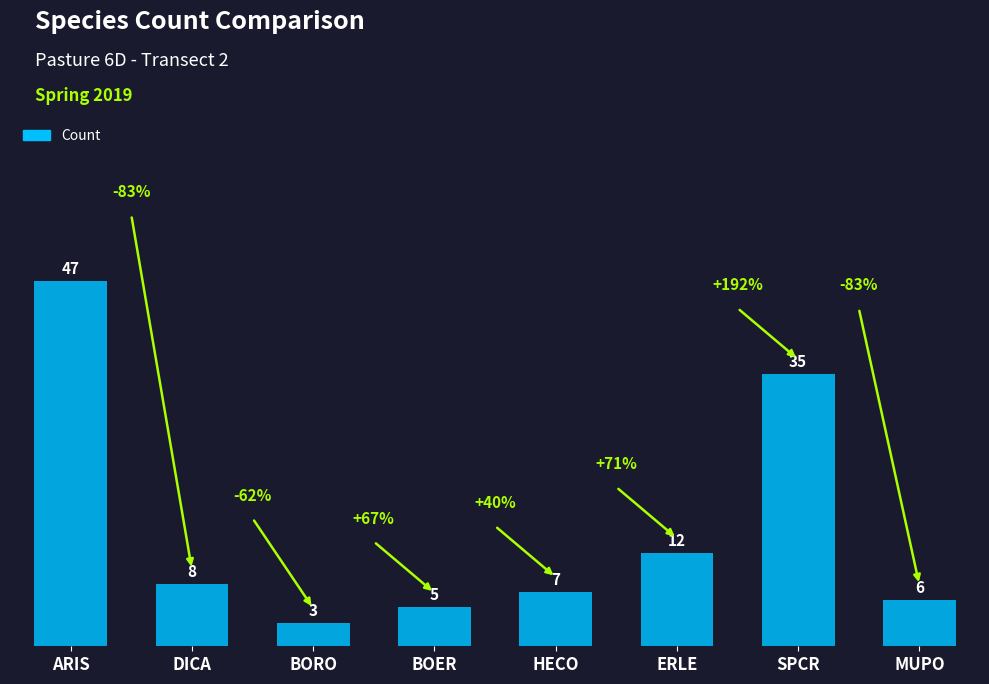

How many distinct data groups are displayed?

1